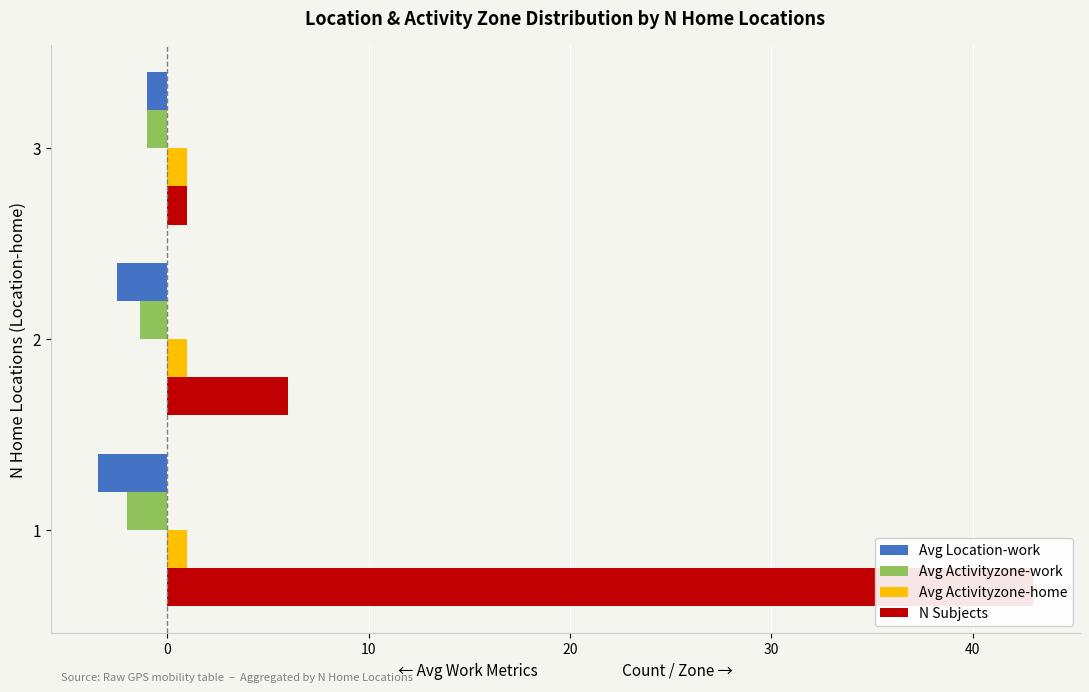

Is it true that Avg Location-work equals -5.3 at 1?

False